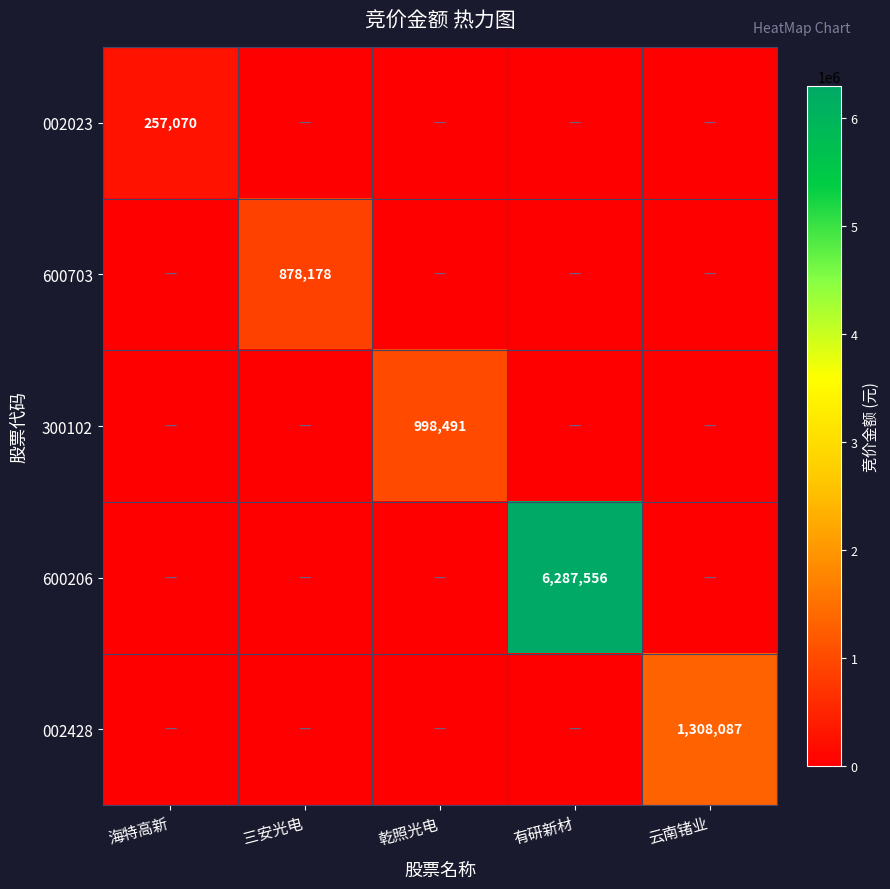

What is the spread (max minus min) of values at 乾照光电?

998491